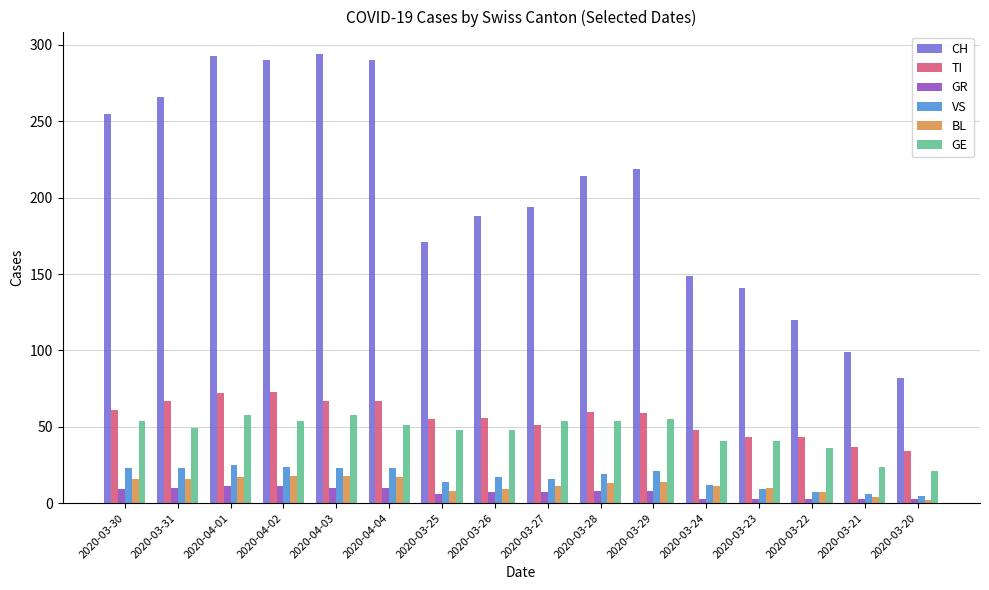

What is the sum of all VS values?

267